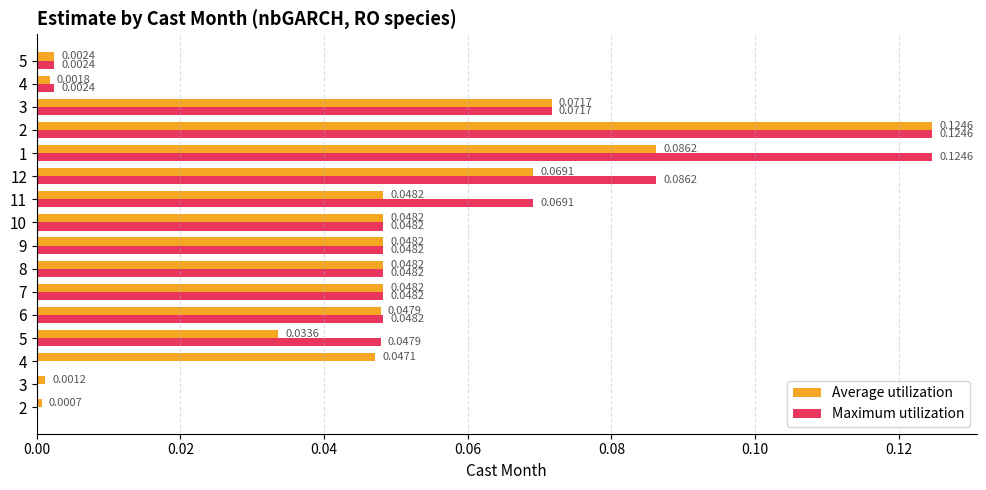

Count the number of data series in this chart.

2